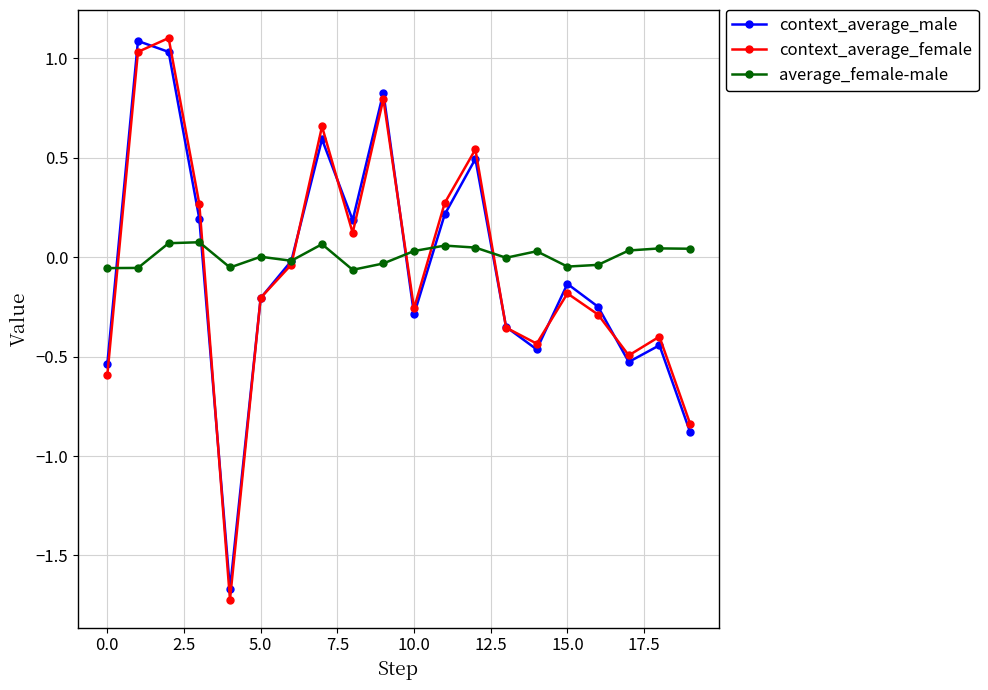

What is the maximum value shown in the chart?

1.1